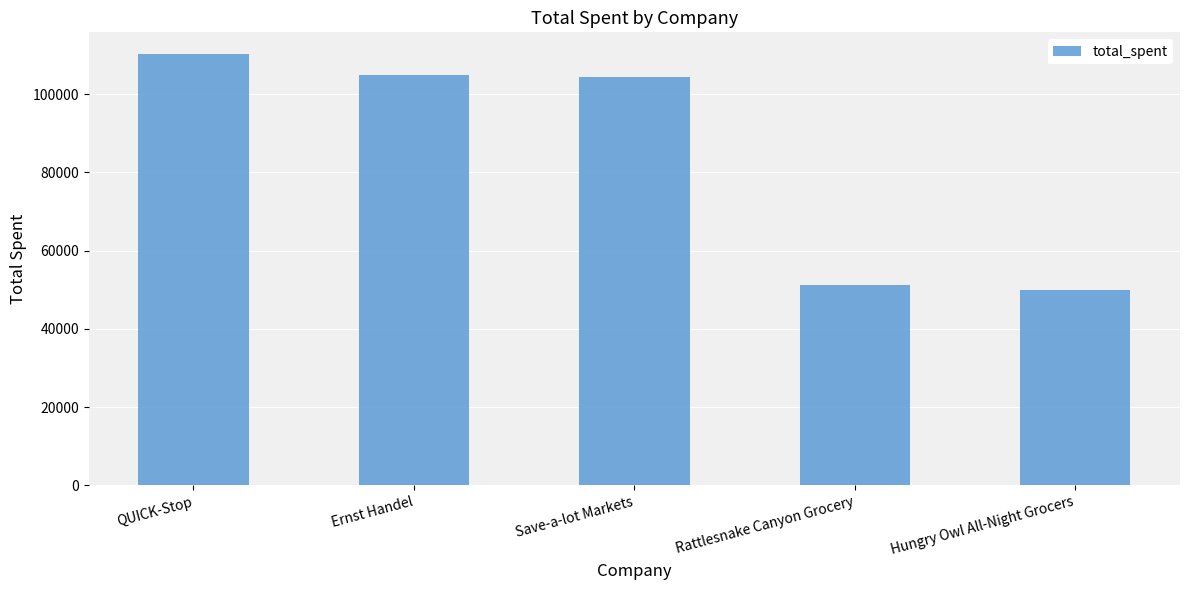

Are the bars grouped side by side (vs. stacked)?

No